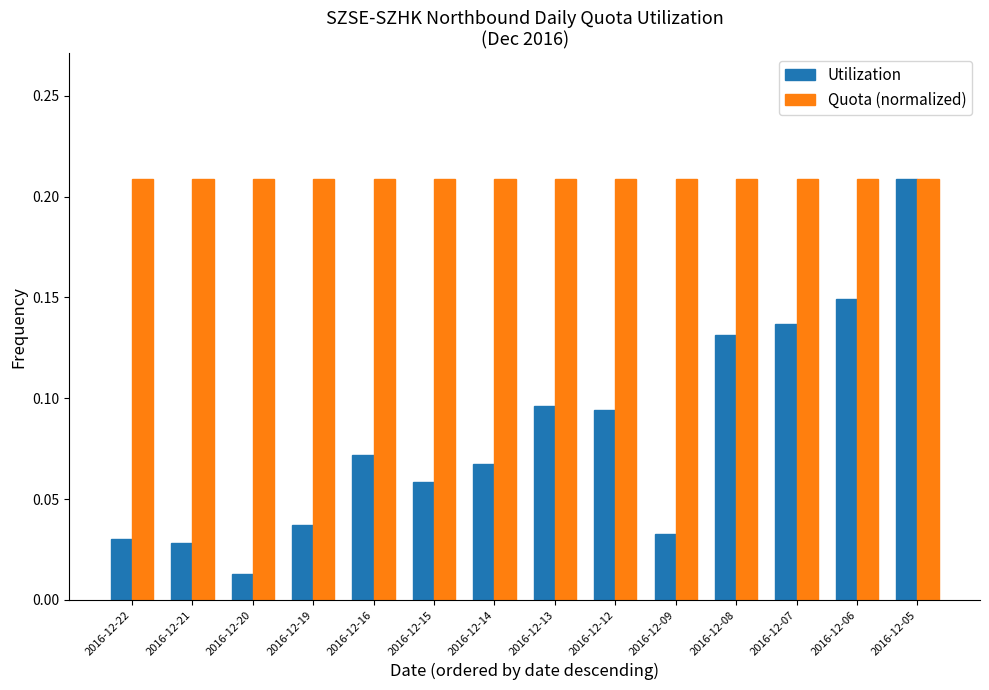

Which series has the widest spread of values?

Utilization